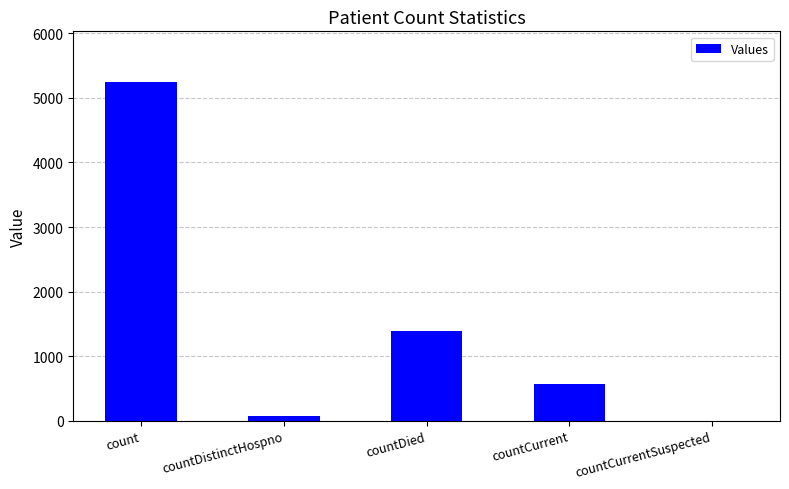

Where does the data first go above 568?

count